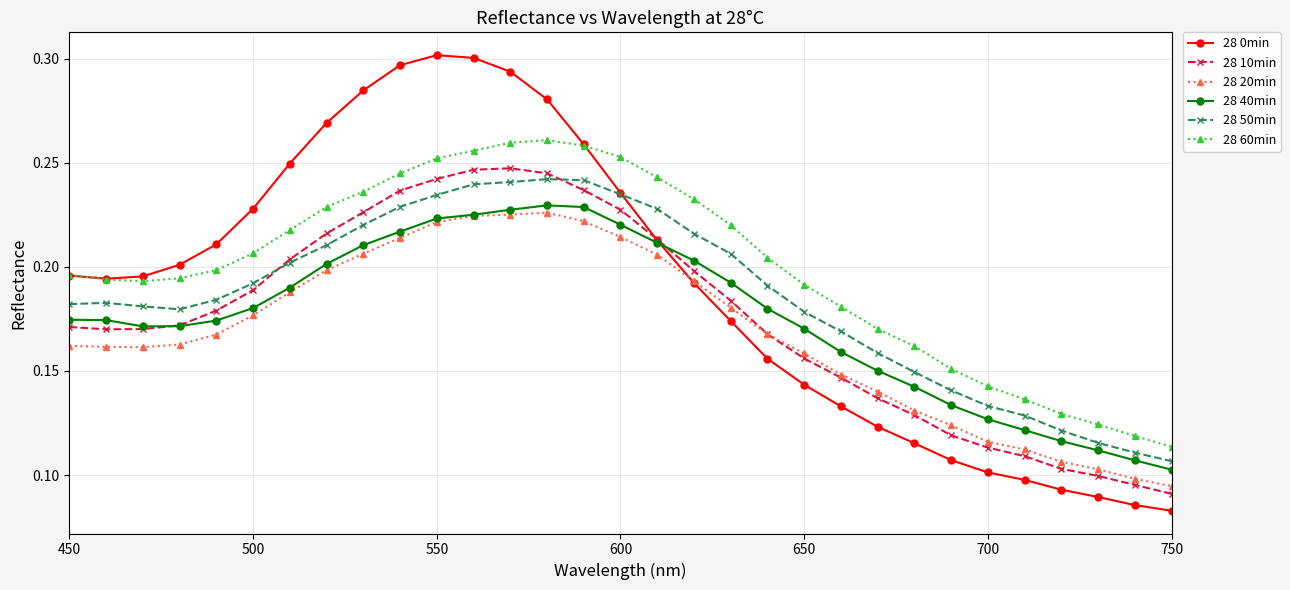

Count the 28 60min values in the range 0 to 1.

31